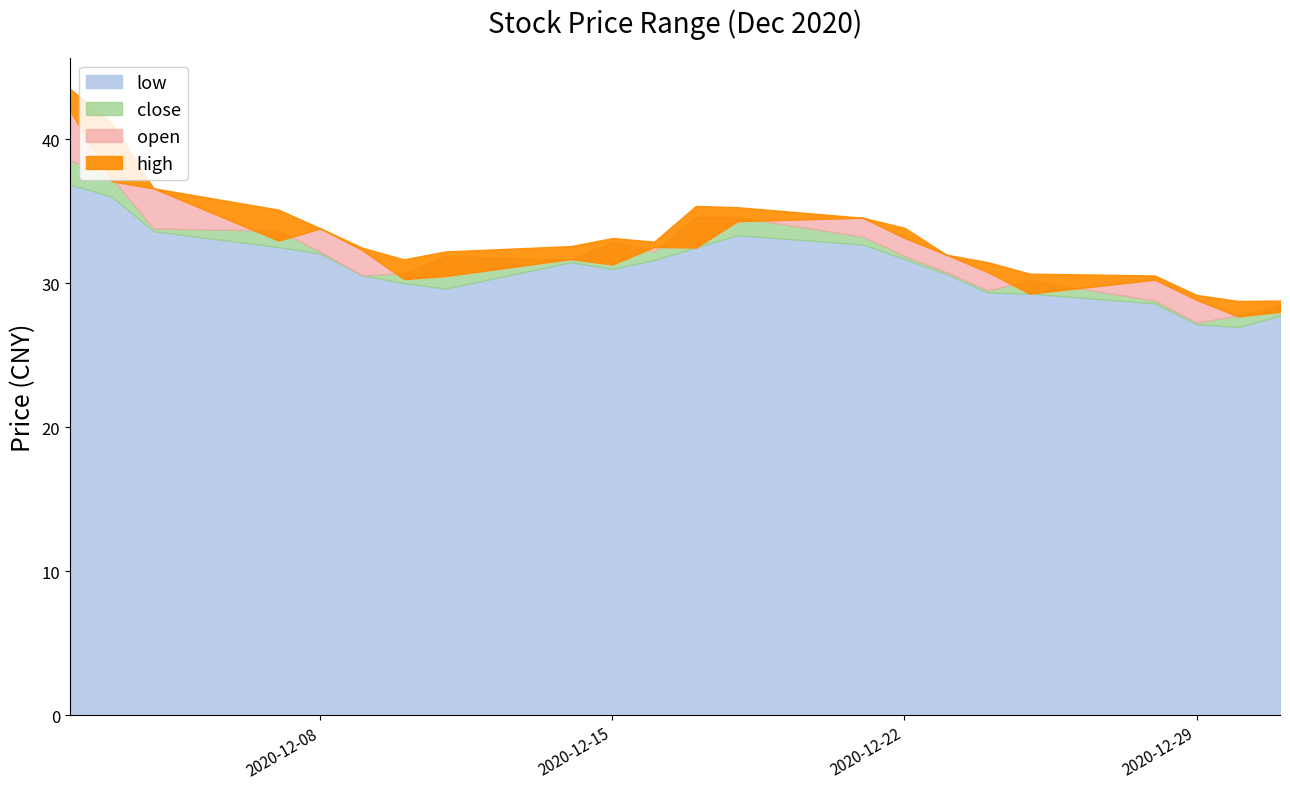

What is the difference between the maximum and minimum values in the close series?

11.3